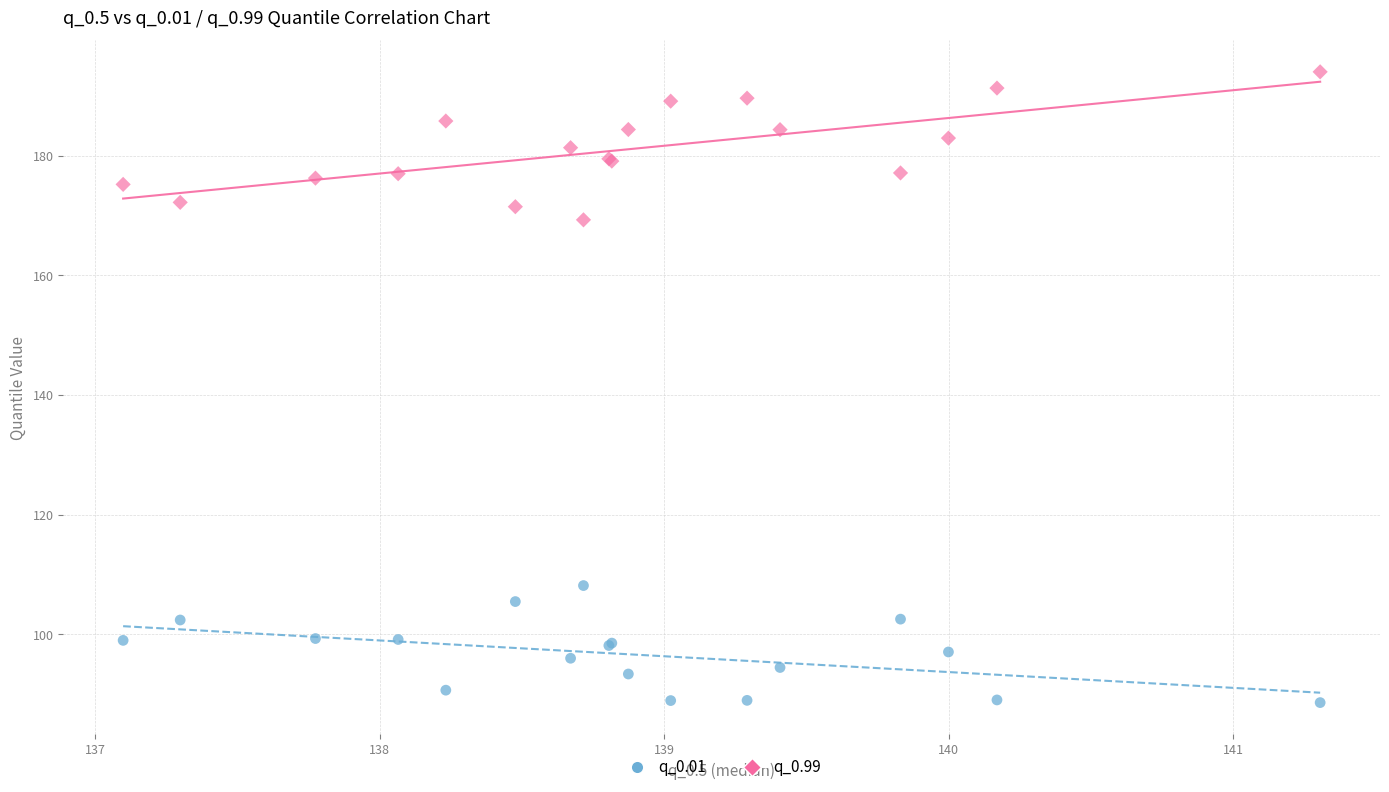

Which series has the widest spread of Y values?

q_0.99